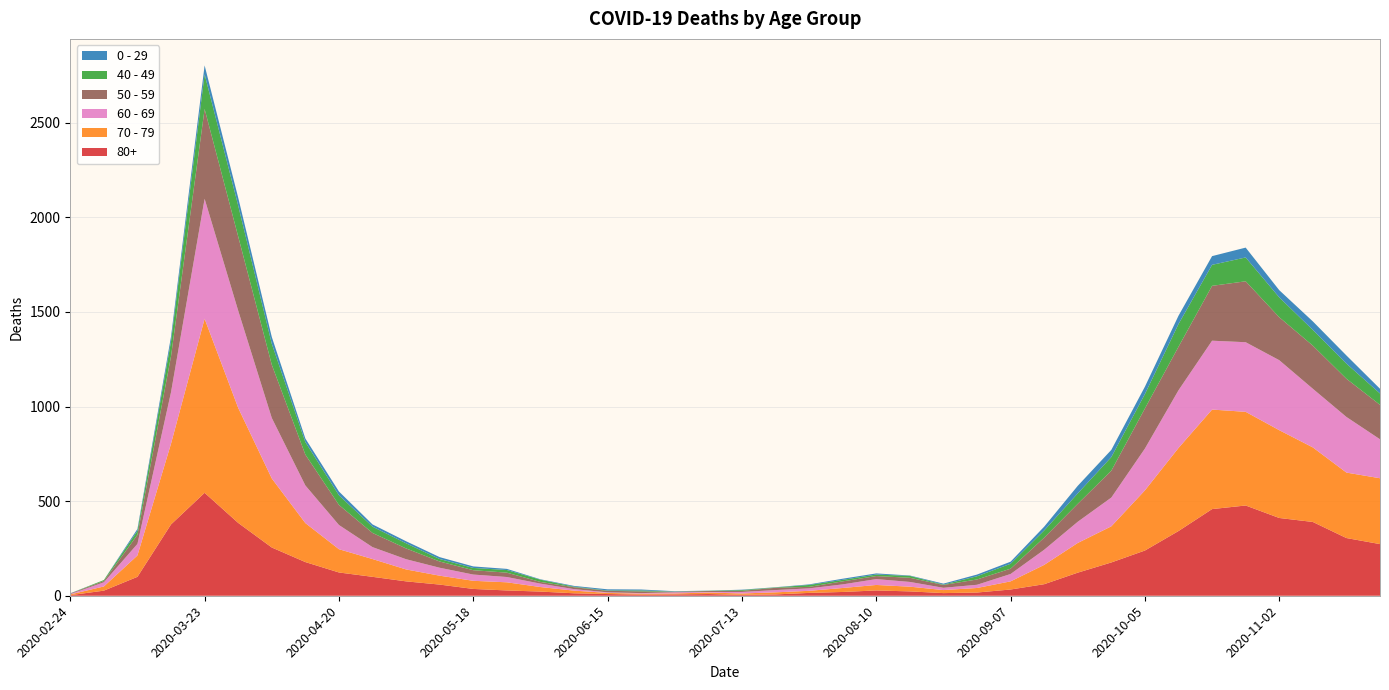

Reading right to left, transcribe all the data shown in this chart.

80+: 273	305	390	411	477	458	342	239	176	122	61	33	17	14	23	28	20	15	7	5	9	7	6	9	13	22	28	36	59	76	100	123	178	255	385	544	377	100	27	3
70 - 79: 348	346	394	464	495	526	439	318	191	157	102	43	24	16	25	29	21	11	11	7	8	5	5	6	14	24	43	43	47	63	94	123	206	365	608	920	427	113	22	4
60 - 69: 206	294	310	370	368	364	305	221	152	112	80	39	17	12	25	31	19	13	12	8	3	6	3	3	8	18	28	33	42	54	63	128	199	320	514	634	272	61	22	2
50 - 59: 182	202	228	227	322	290	230	212	142	95	64	28	28	15	22	16	16	8	12	6	5	3	9	8	10	9	23	23	33	57	75	106	163	281	392	475	190	48	7	3
40 - 49: 60	80	83	105	126	111	120	76	72	55	38	26	17	2	10	8	8	10	2	4	1	1	5	2	3	12	14	12	13	27	33	51	66	111	163	183	79	21	5	0
0 - 29: 25	43	45	38	52	46	44	39	38	40	20	11	9	5	2	6	6	3	1	2	1	2	5	6	4	2	6	8	10	11	12	20	19	36	42	47	25	10	0	1